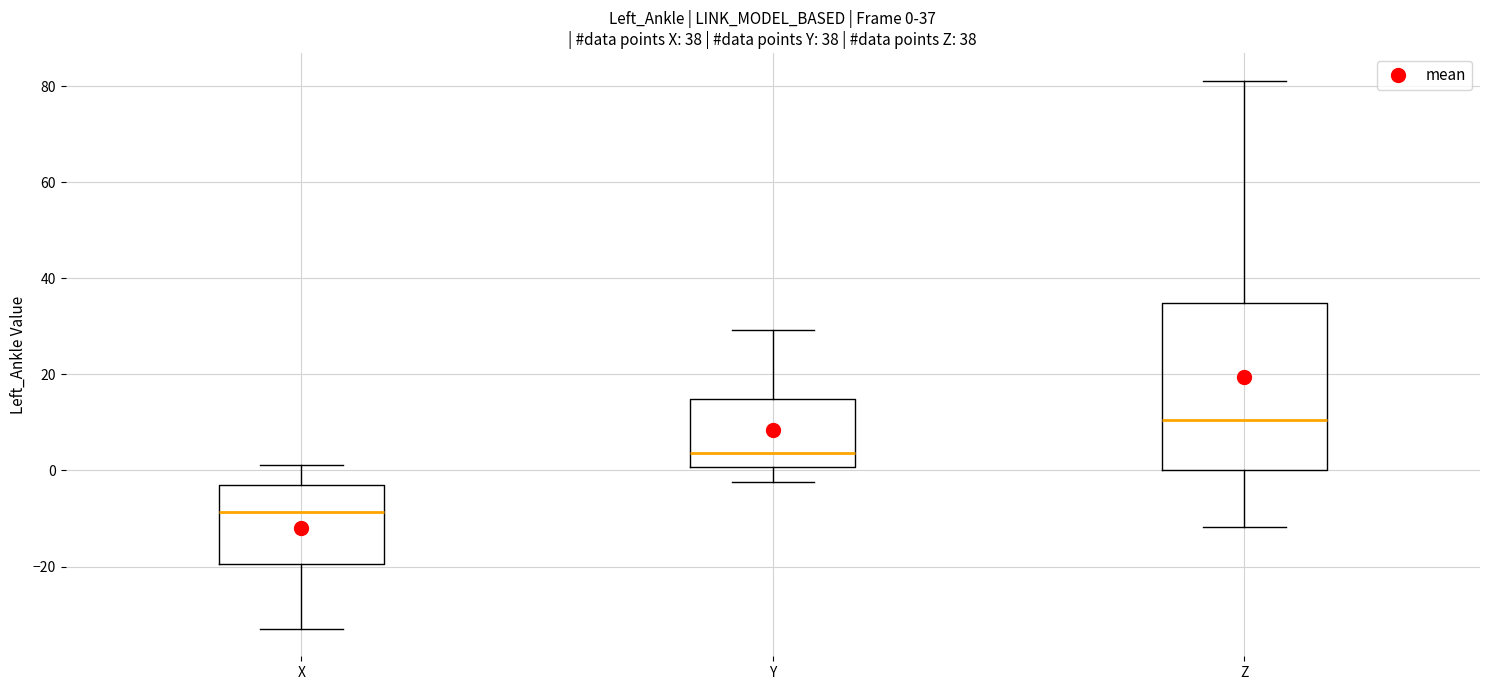

Which box has the highest median line?

Z